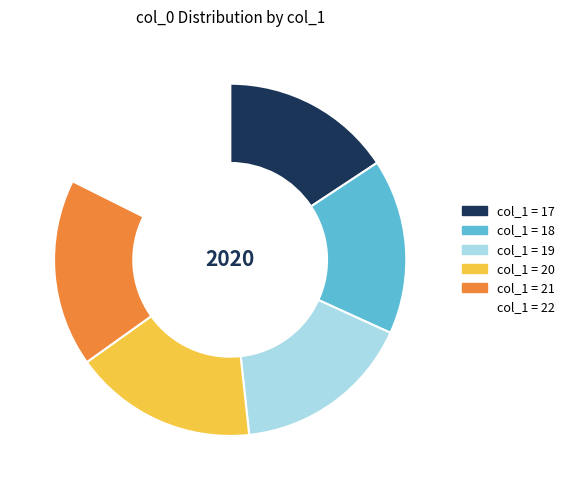

How many slices are in this pie chart?

6